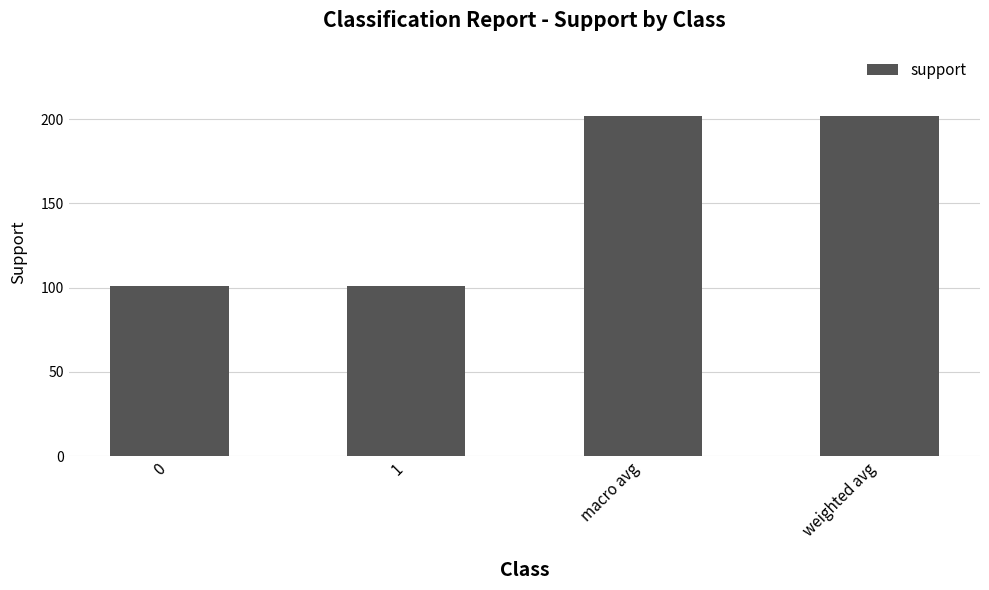

Reading left to right, what are all the values shown in this chart?

101	101	202	202